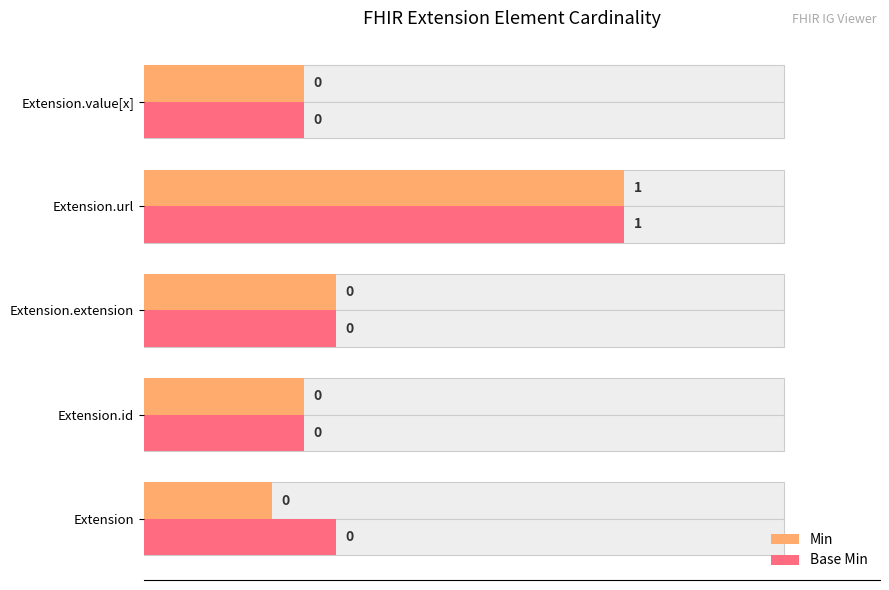

Rank the series by their average value, from lowest to highest.

Min, Base Min